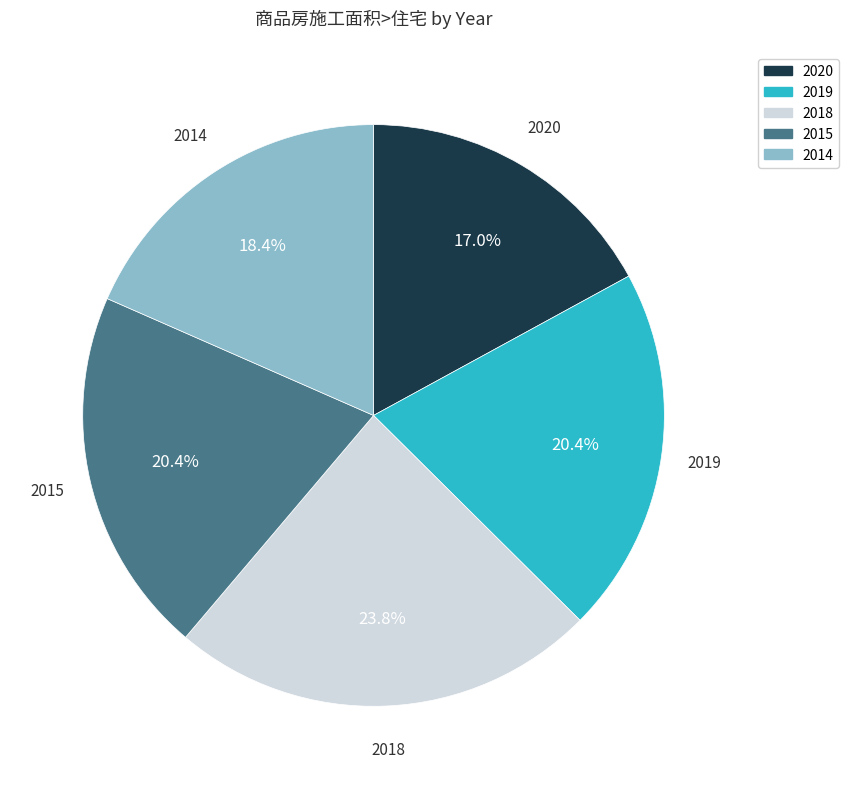

How many segments does this pie chart have?

5